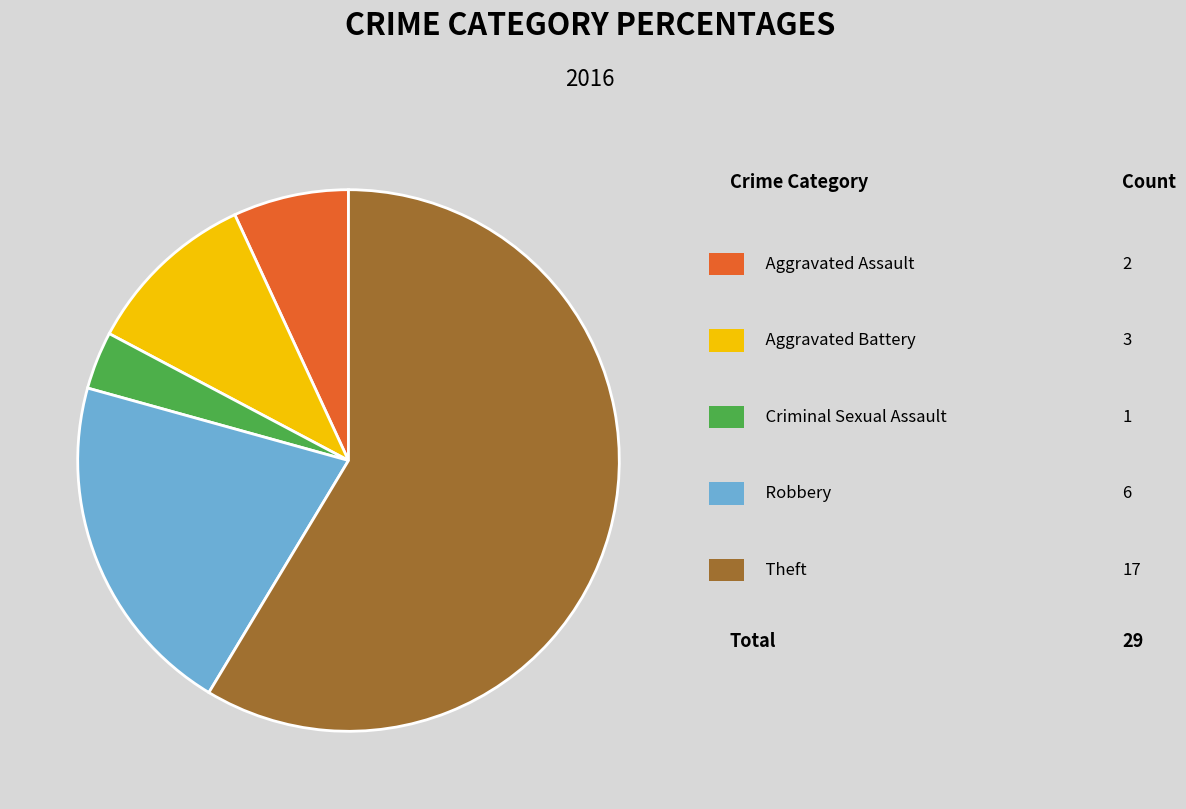

How many slices are in this pie chart?

5